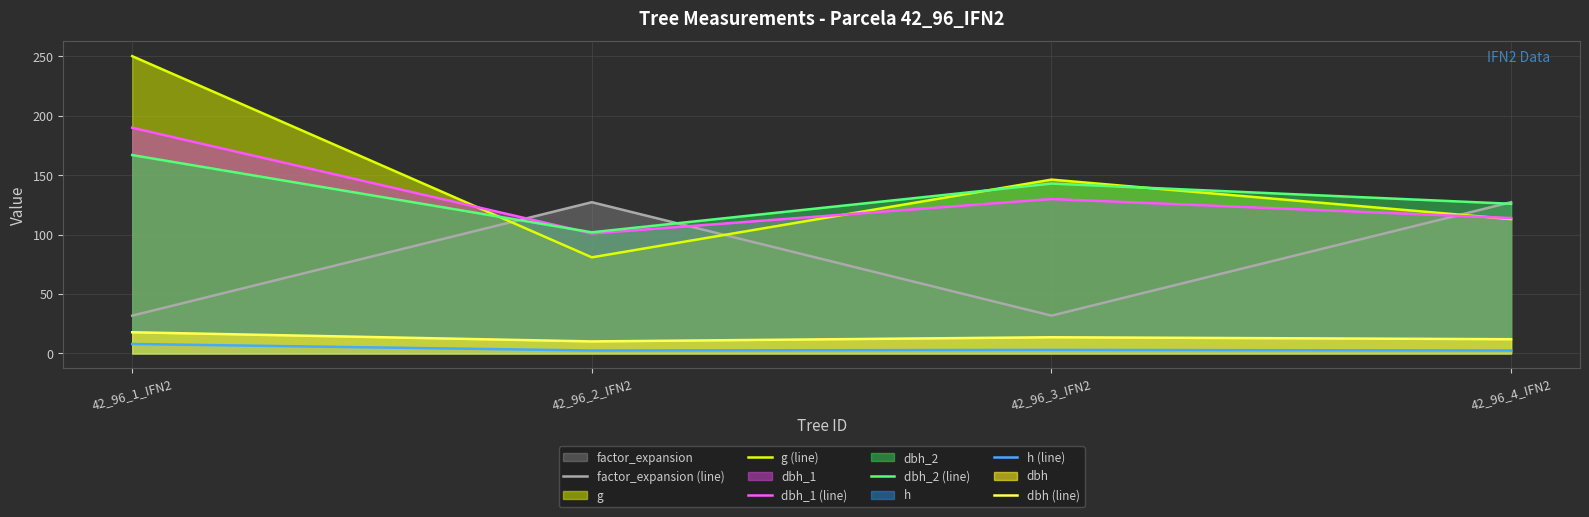

What is the lowest value of the dbh (line) series?

10.2